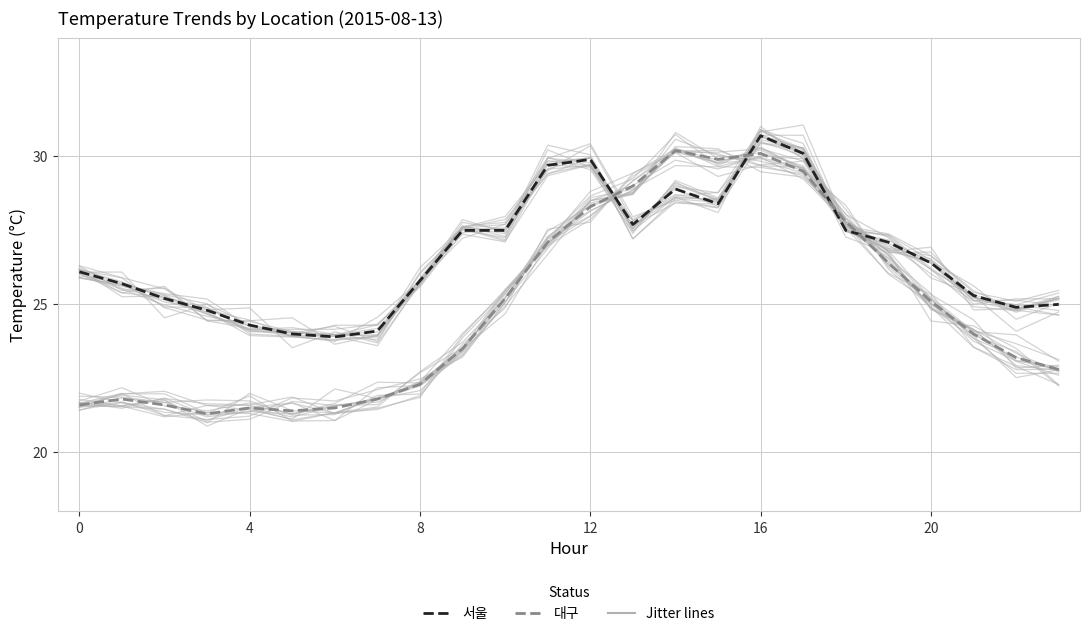

At which category is the sum across all series the highest?

16